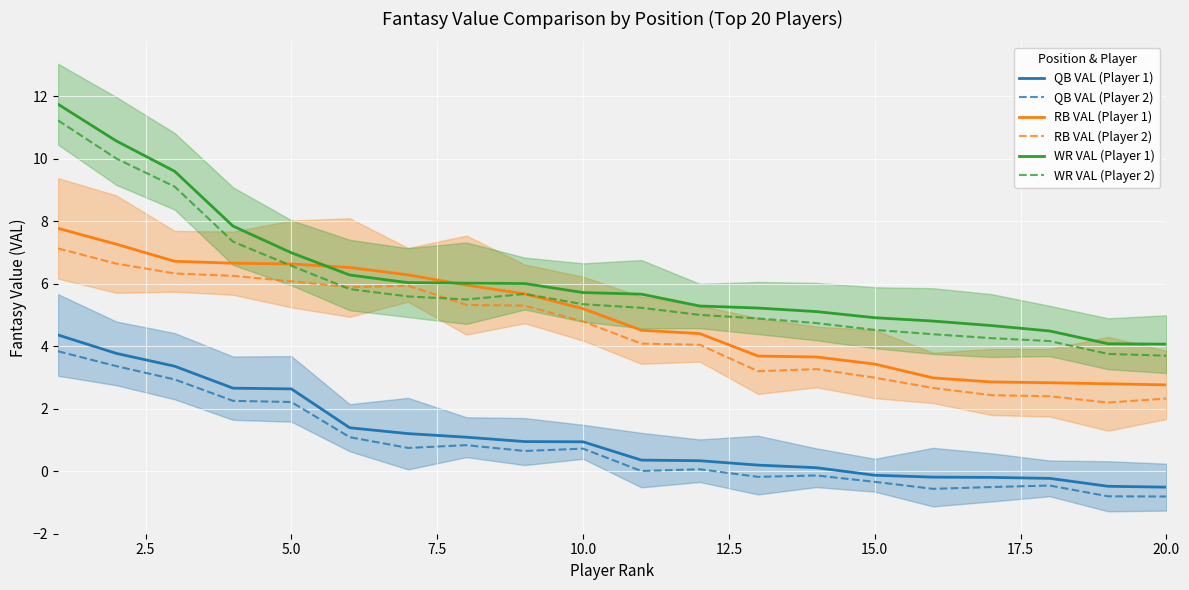

What is the approximate value of QB VAL (Player 1) at 20.0?

-0.5